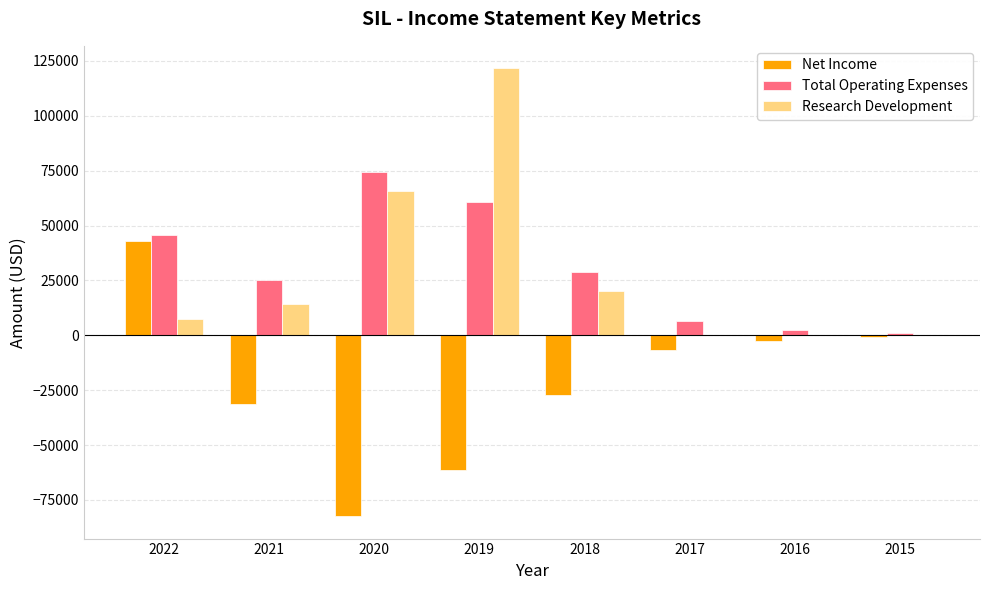

What is the greatest value displayed?

121700